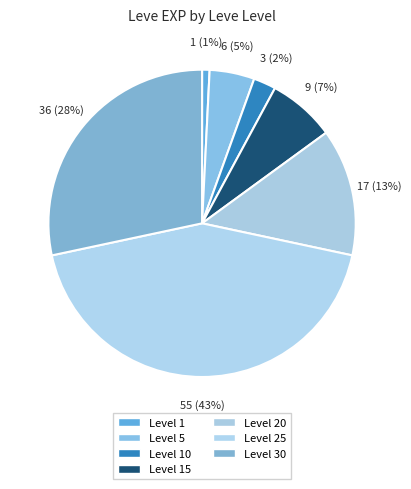

Count the number of slices in the pie.

7